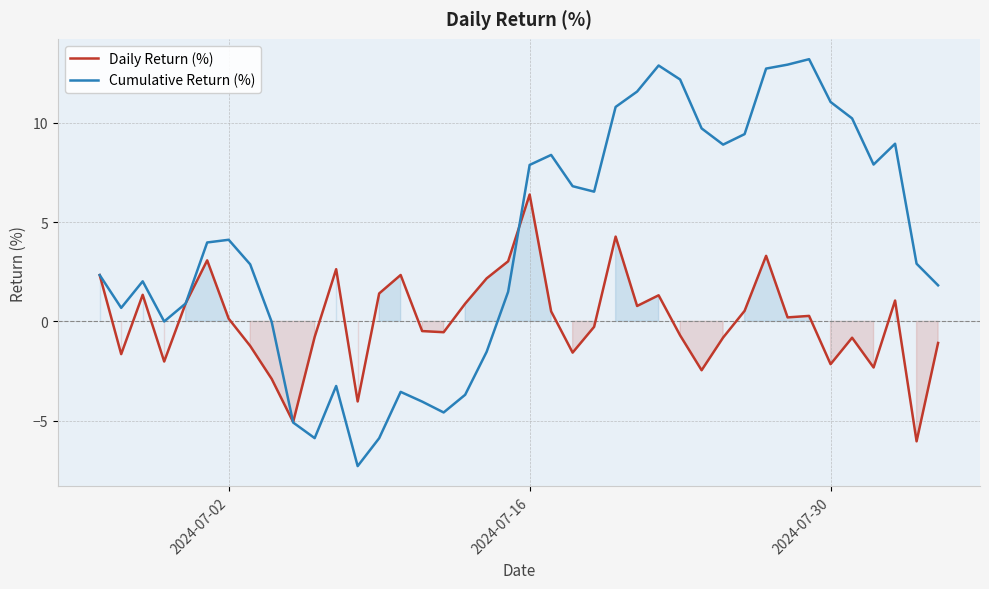

List the series in order of their overall mean, highest first.

Cumulative Return (%), Daily Return (%)